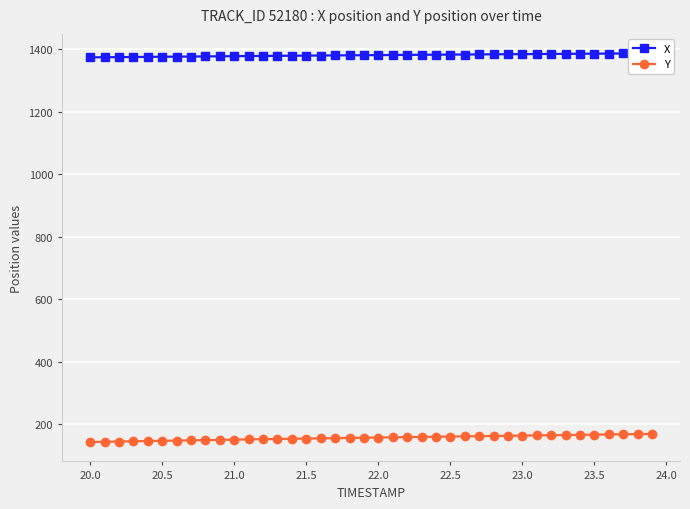

What is the highest value of the Y series?

169.9